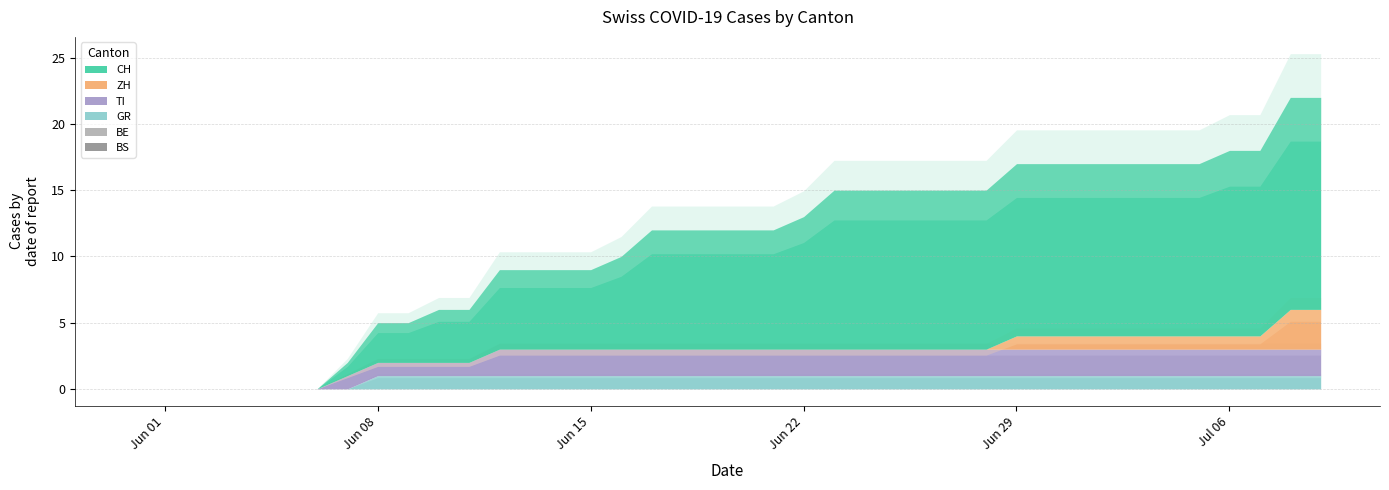

At how many categories does at least one series exceed 5?

28